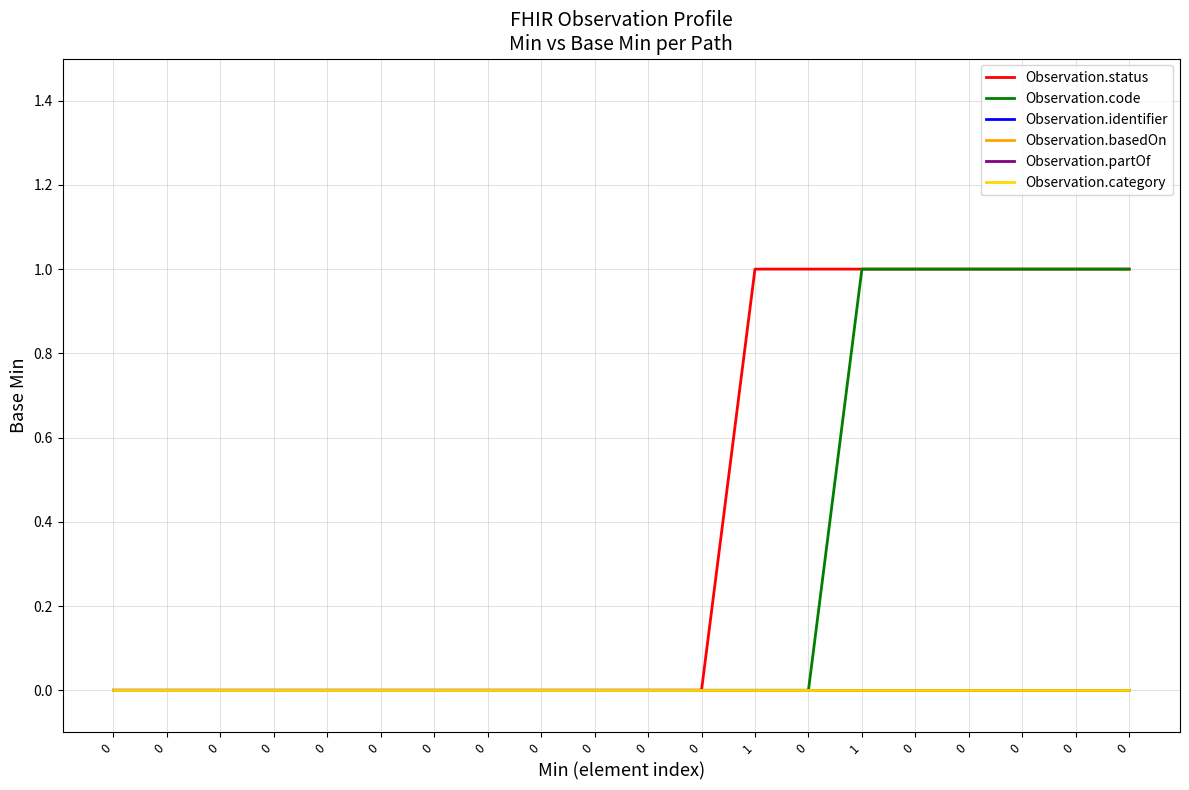

Reading left to right, what are all the values shown in this chart?

Observation.status: 0=0	0=0	0=0	0=0	0=0	0=0	0=0	0=0	0=0	0=0	0=0	0=0	1=1	0=1	1=1	0=1	0=1	0=1	0=1	0=1
Observation.code: 0=0	0=0	0=0	0=0	0=0	0=0	0=0	0=0	0=0	0=0	0=0	0=0	1=0	0=0	1=1	0=1	0=1	0=1	0=1	0=1
Observation.identifier: 0=0	0=0	0=0	0=0	0=0	0=0	0=0	0=0	0=0	0=0	0=0	0=0	1=0	0=0	1=0	0=0	0=0	0=0	0=0	0=0
Observation.basedOn: 0=0	0=0	0=0	0=0	0=0	0=0	0=0	0=0	0=0	0=0	0=0	0=0	1=0	0=0	1=0	0=0	0=0	0=0	0=0	0=0
Observation.partOf: 0=0	0=0	0=0	0=0	0=0	0=0	0=0	0=0	0=0	0=0	0=0	0=0	1=0	0=0	1=0	0=0	0=0	0=0	0=0	0=0
Observation.category: 0=0	0=0	0=0	0=0	0=0	0=0	0=0	0=0	0=0	0=0	0=0	0=0	1=0	0=0	1=0	0=0	0=0	0=0	0=0	0=0